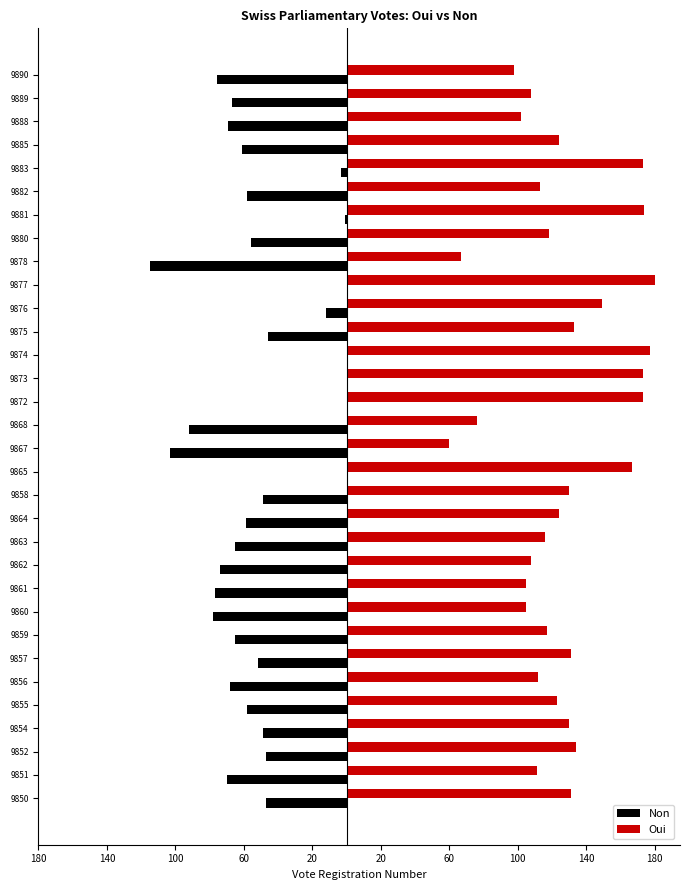

Rank the series by their maximum value, from highest to lowest.

Oui, Non